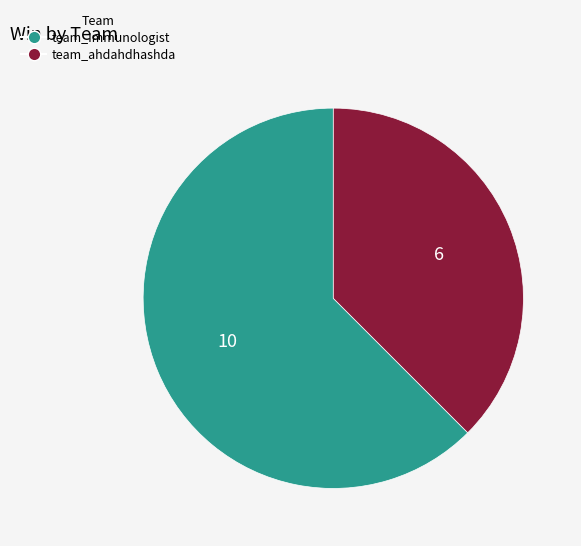

Does team_ahdahdhashda represent more than half of the total?

No